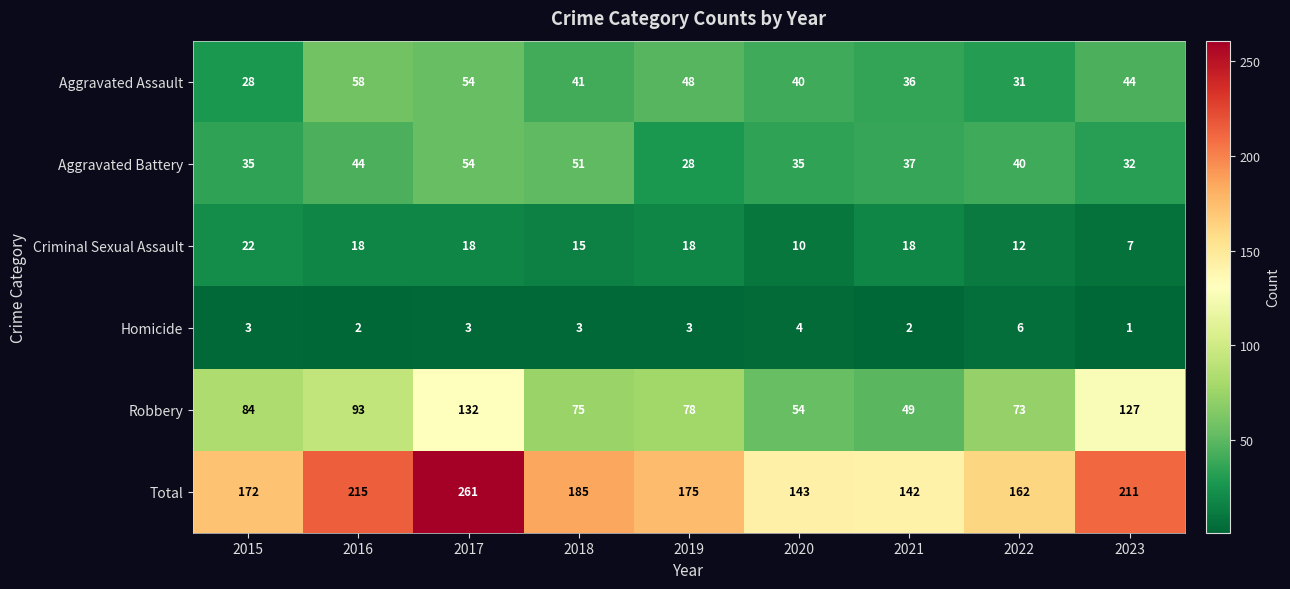

At how many categories does at least one series exceed 107?

9